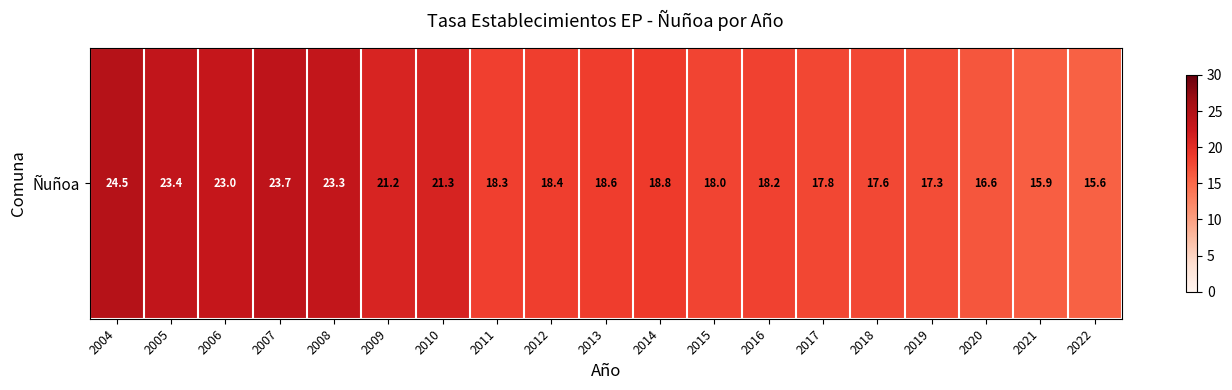

Which category has the highest value across all series?

2004